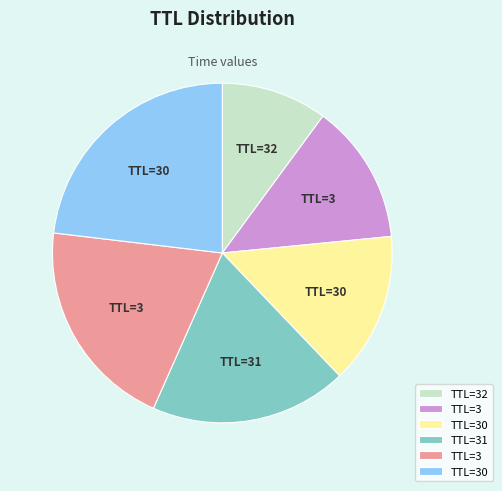

Does any single category account for the majority?

No